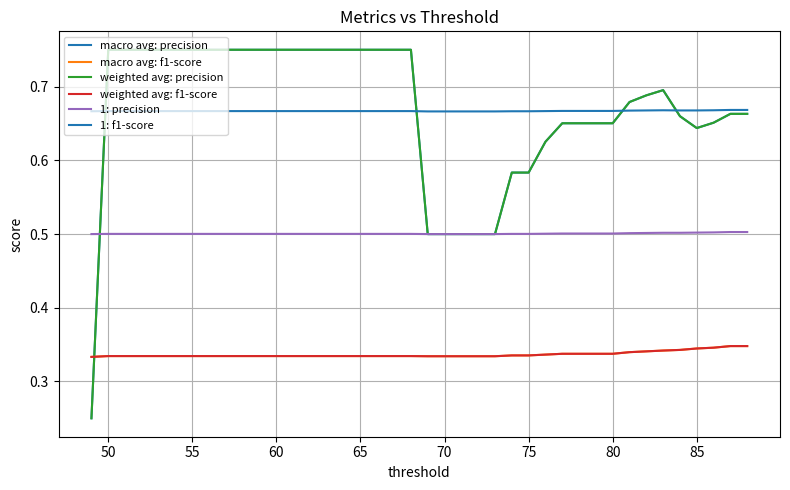

Does the chart display data point markers on the line(s)?

No